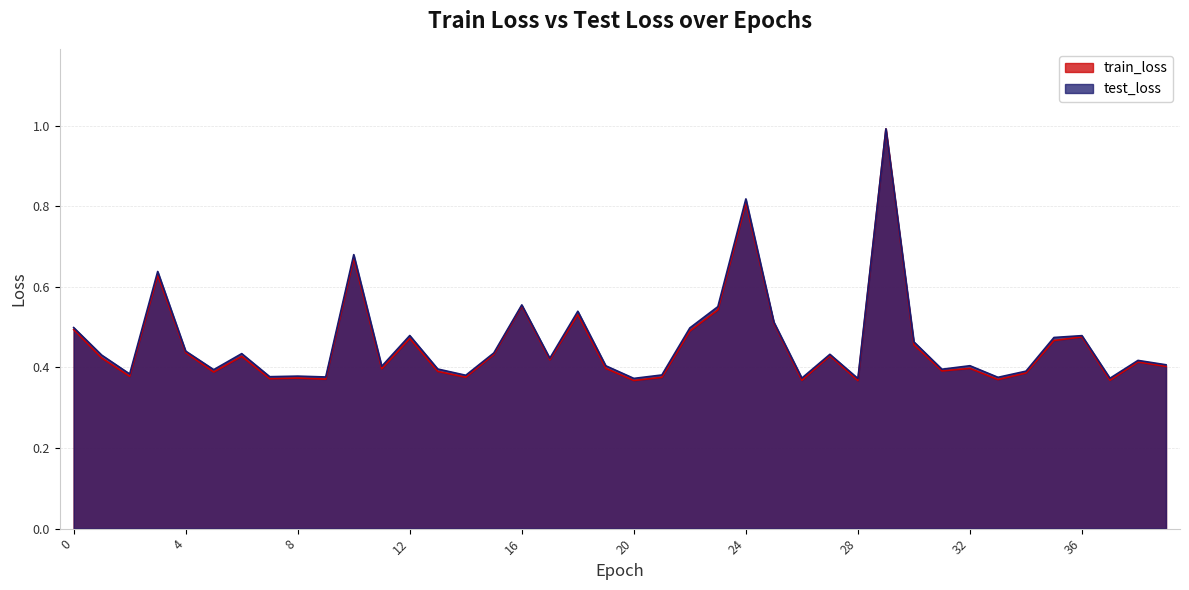

Which series has the widest spread of values?

train_loss